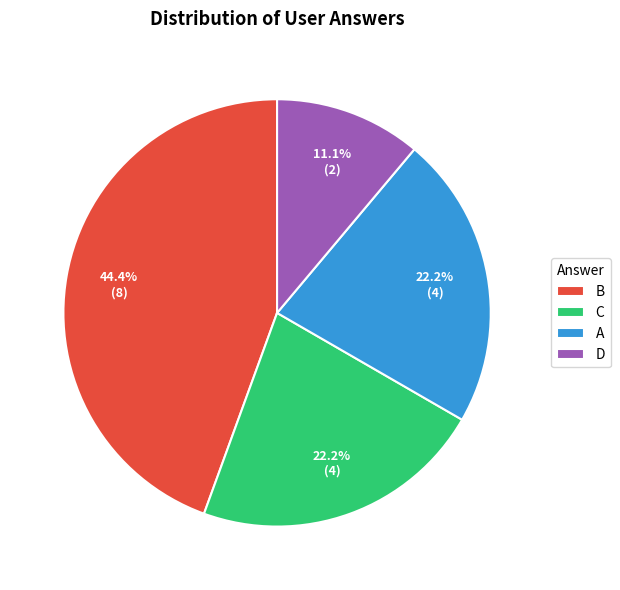

Which slice is the smallest?

D